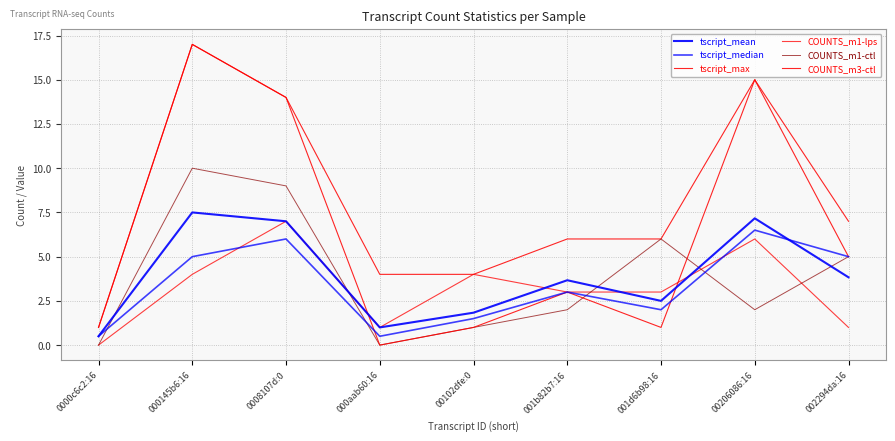

List the labels in order of COUNTS_m1-lps value, smallest first.

0000c6c2:16, 000aab60:16, 002294da:16, 001b82b7:16, 001d6b98:16, 000145b6:16, 00102dfe:0, 00206086:16, 0008107d:0